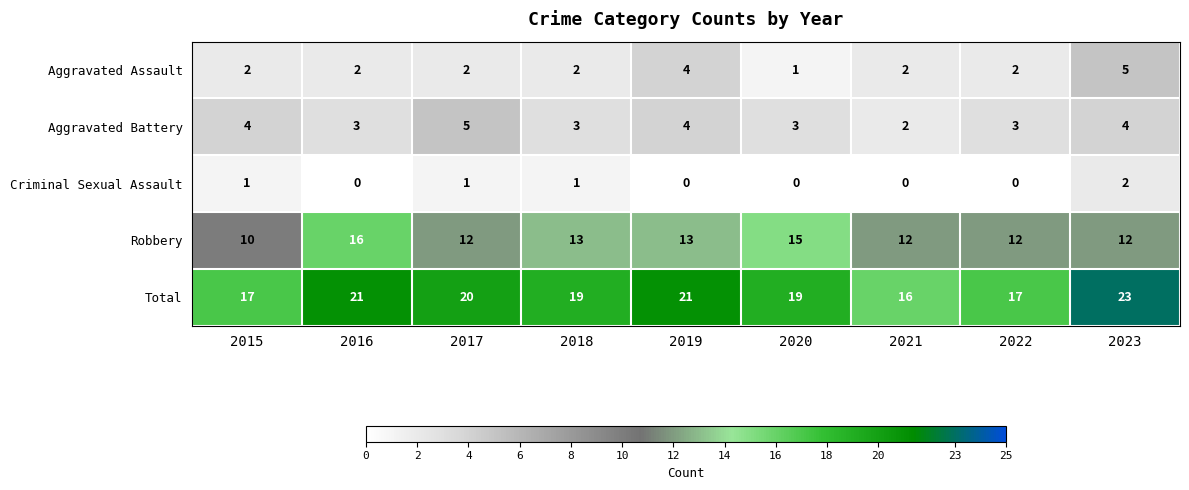

How many data points in Robbery are less than 12?

1